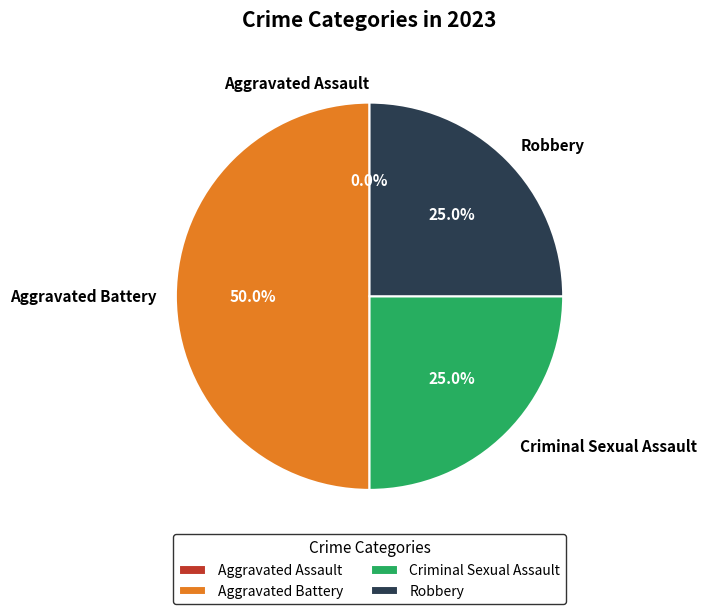

Does Aggravated Battery represent more than half of the total?

No